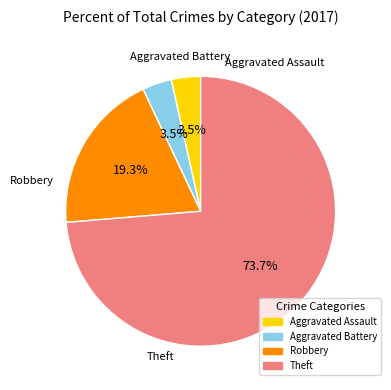

Is it true that Robbery is 25% of the pie?

False